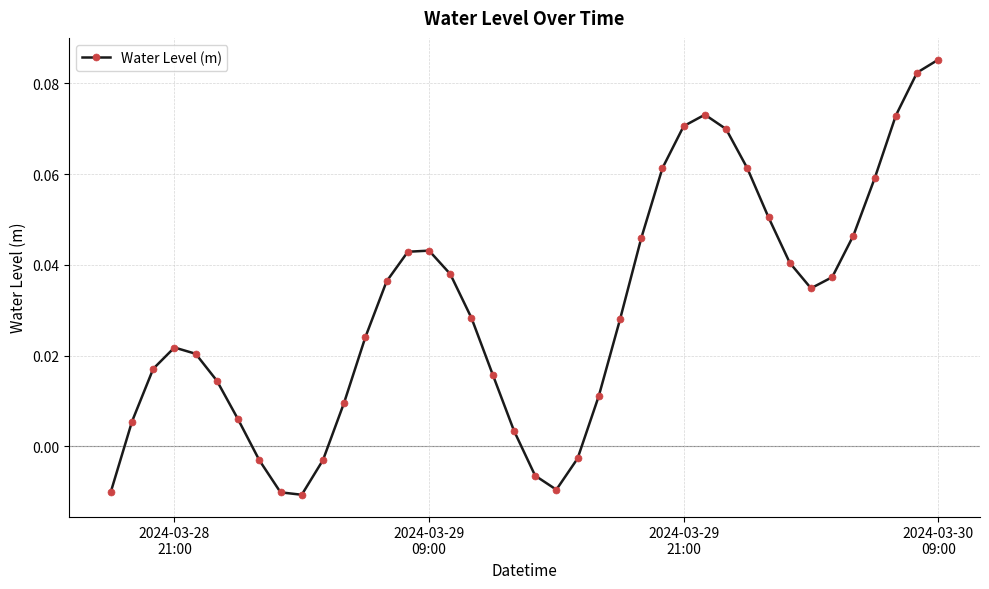

How many points are higher than both their immediate neighbors (excluding endpoints)?

3